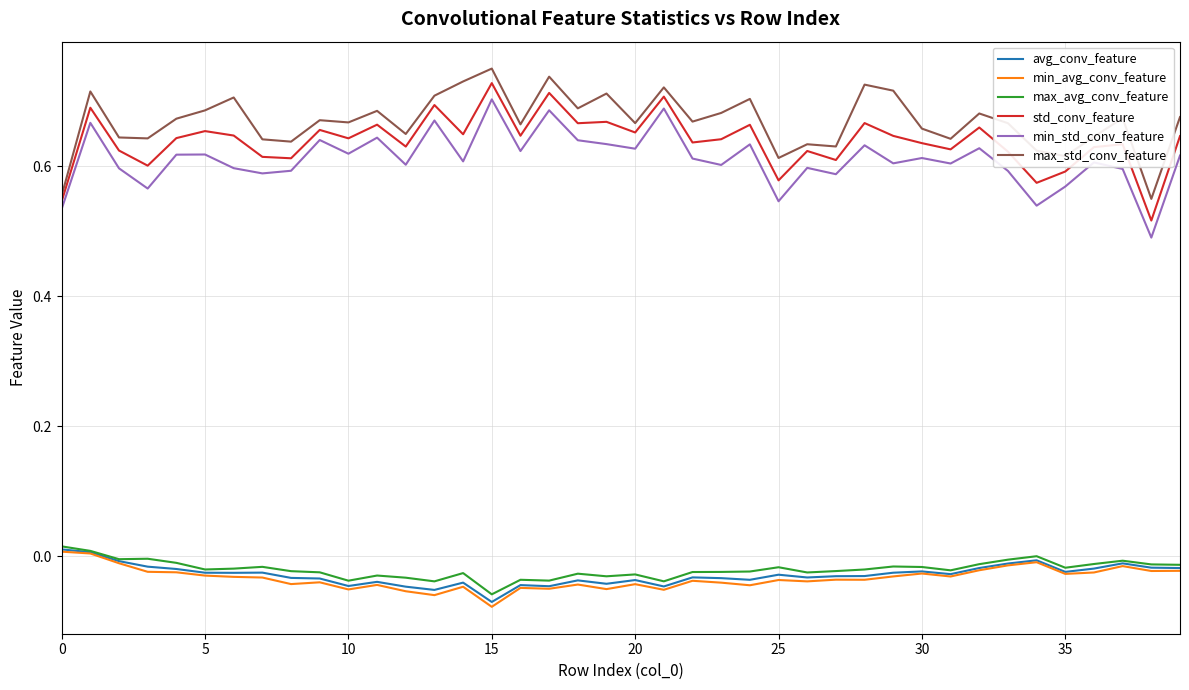

How many lines are shown in the chart?

6